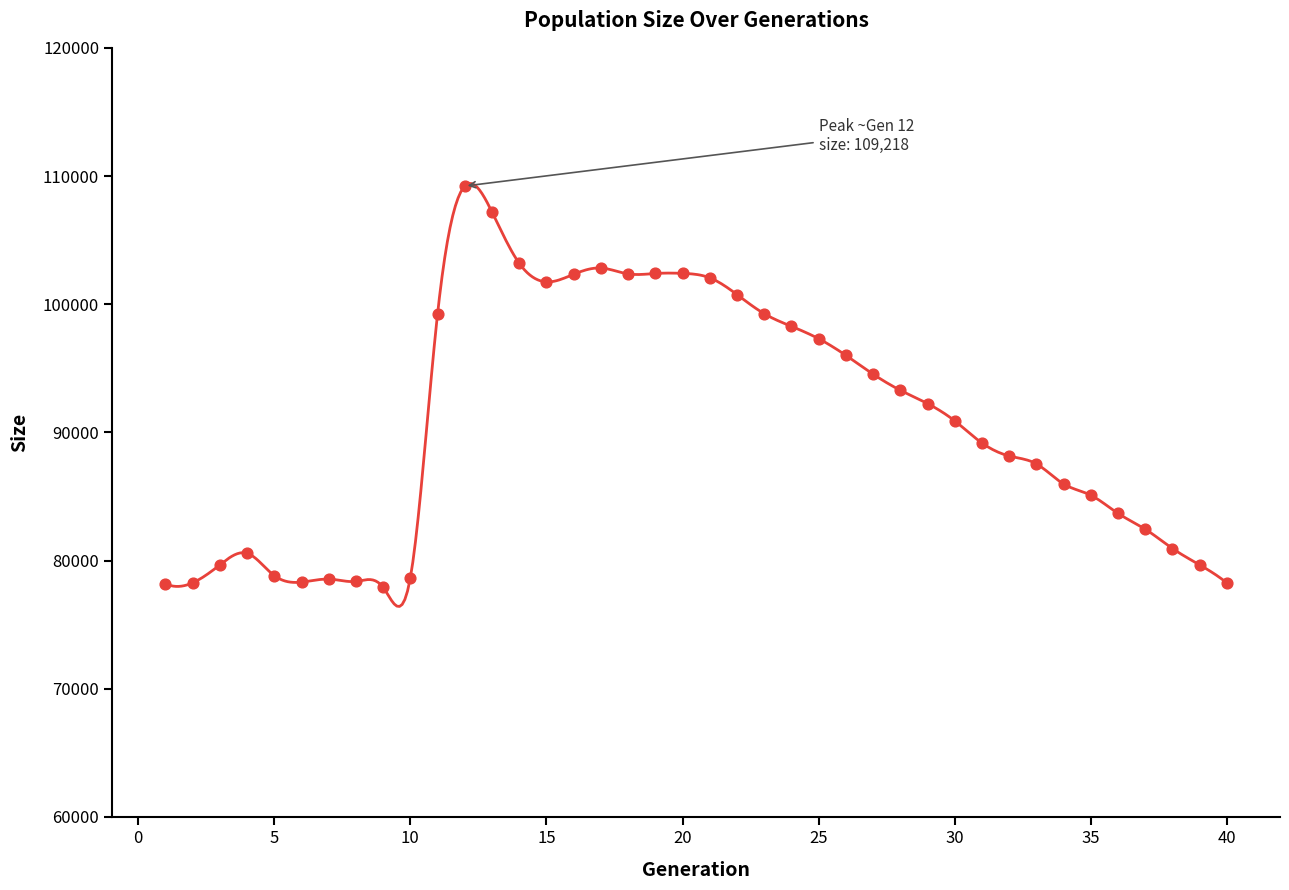

What is the range of X values (max minus min)?

39